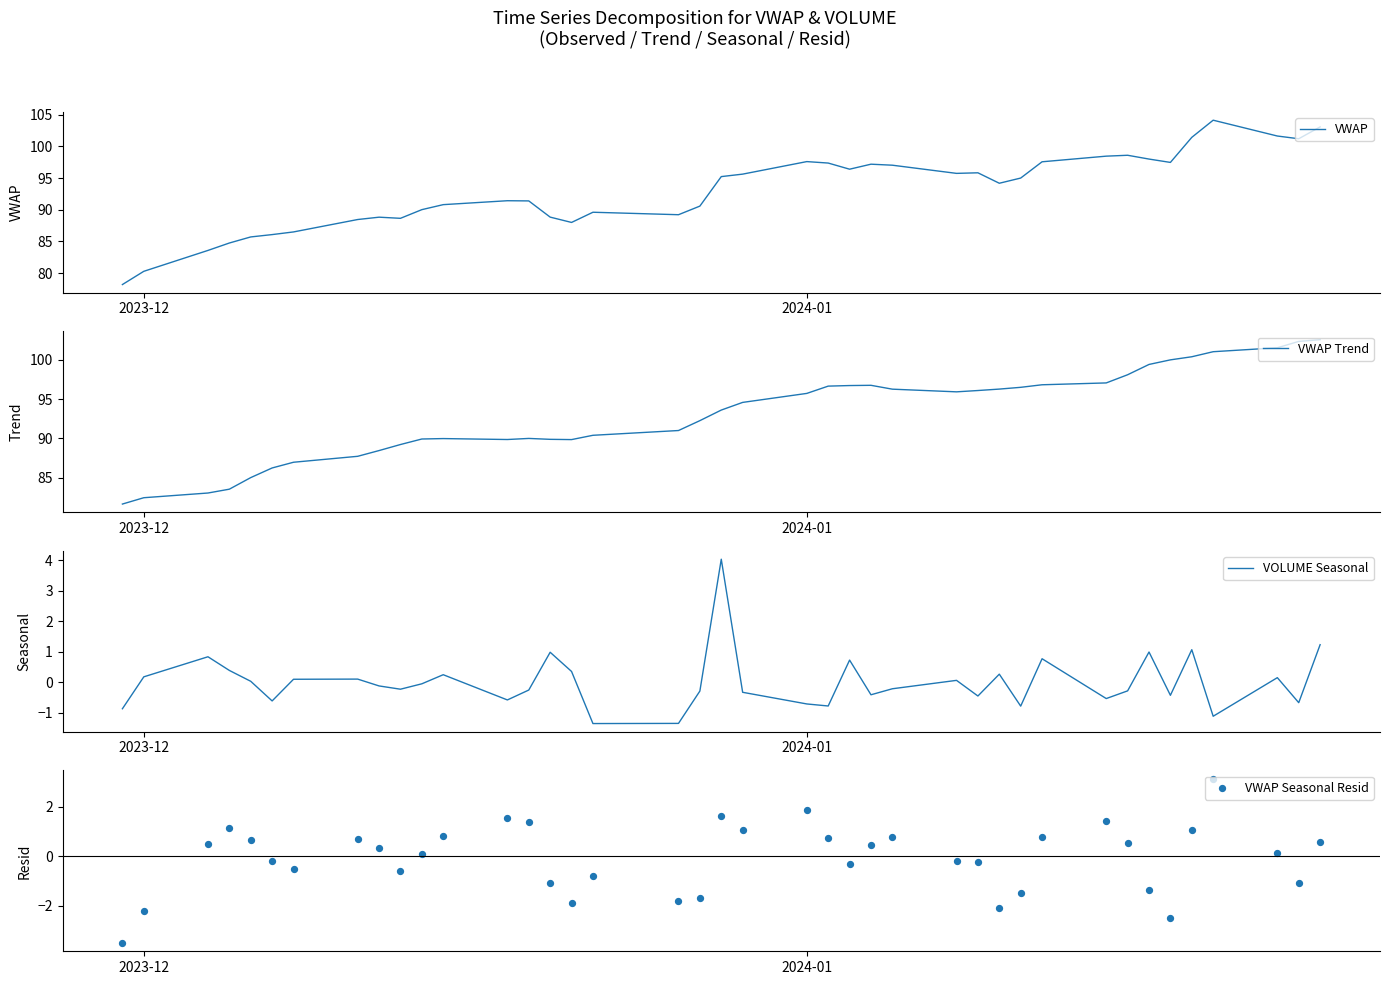

What is the lowest value of the VWAP series?

78.2